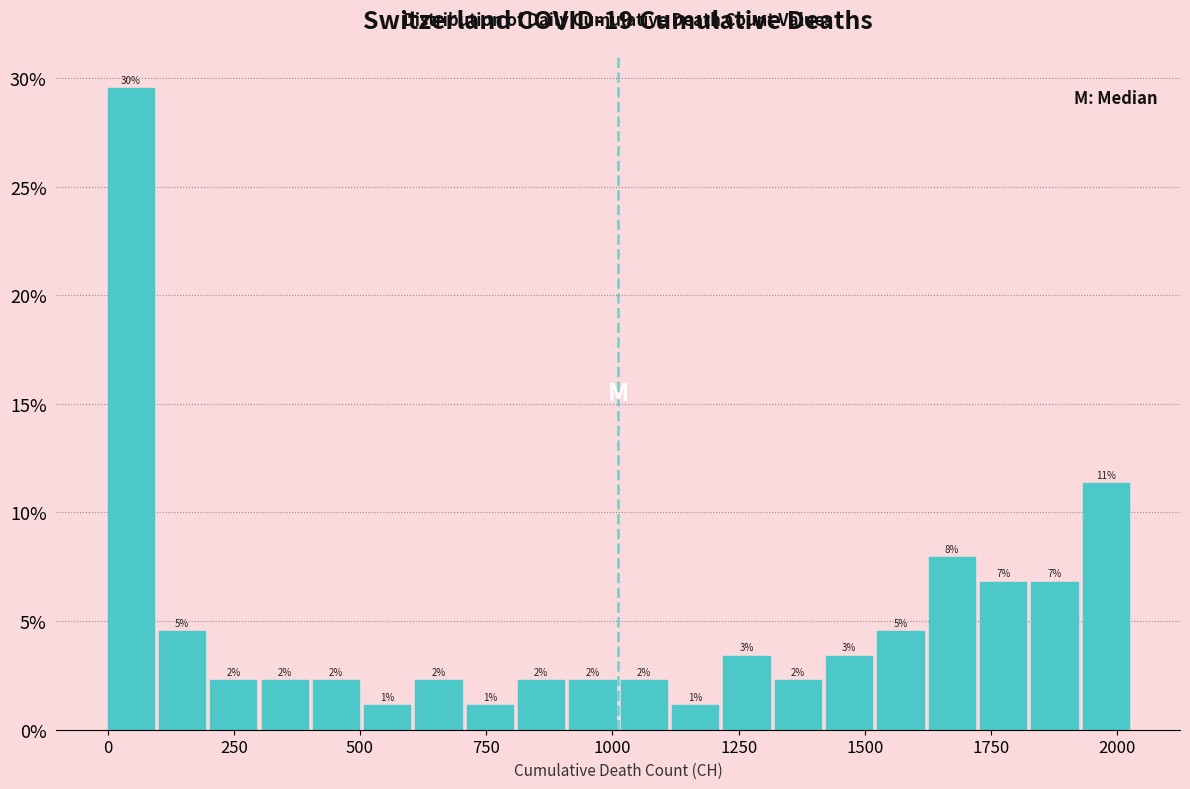

Around what value on the x-axis is the tallest bar? Give the approximate position of its centre, as read against the axis.

50